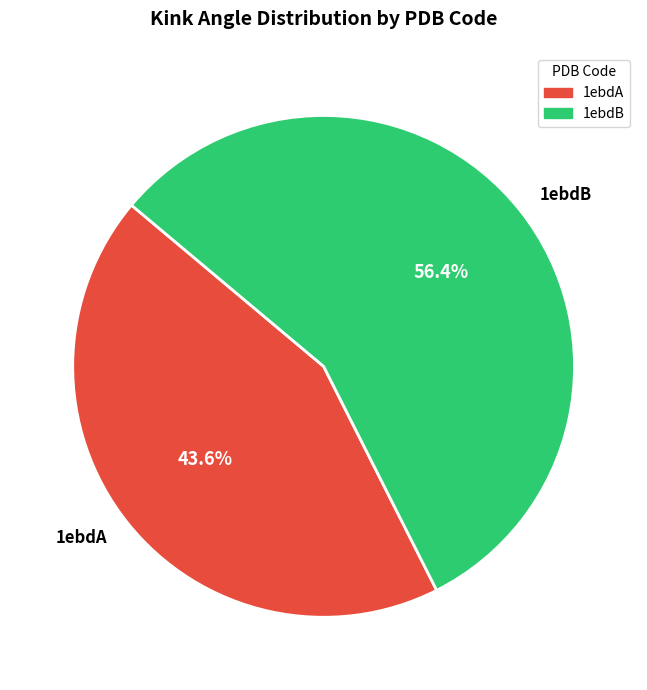

What percentage is the 1ebdB slice, to the nearest percent?

56%